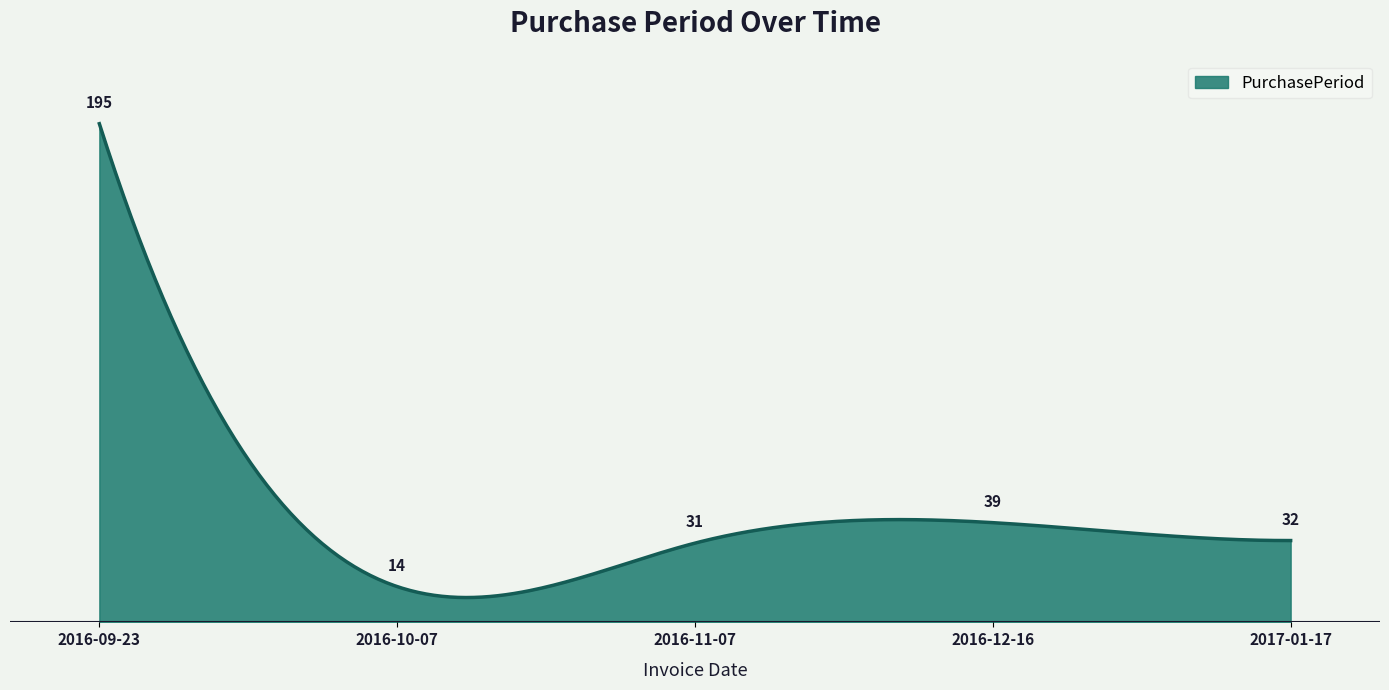

Does the chart display data point markers on the line(s)?

No